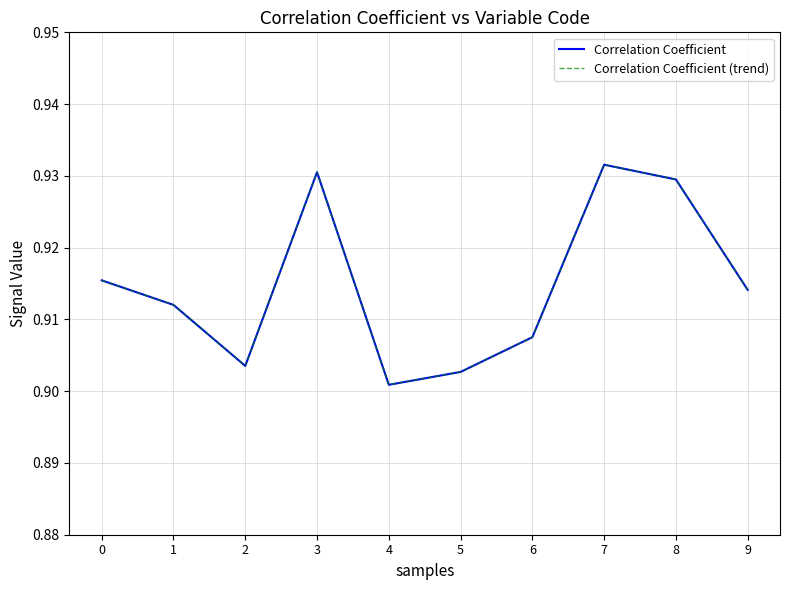

Is this an area chart (filled region under the line)?

No